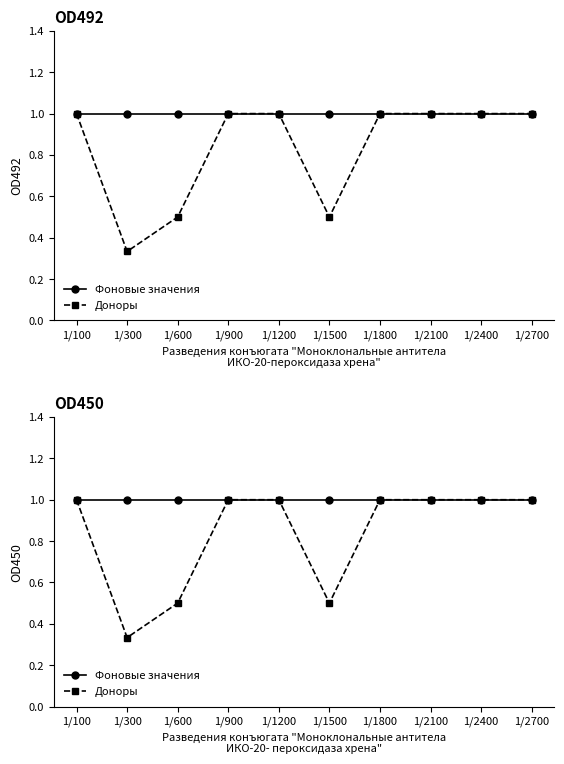

Which label corresponds to the largest value in the chart?

1/100